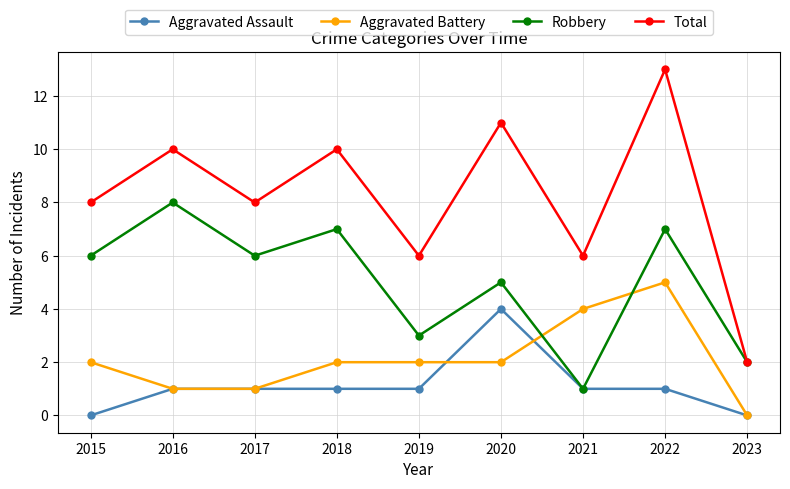

How many data points does each series have?

9